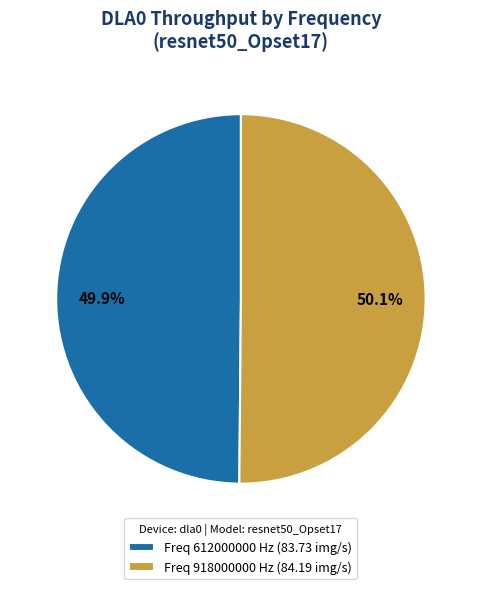

Is there any slice that represents more than half of the pie?

Yes